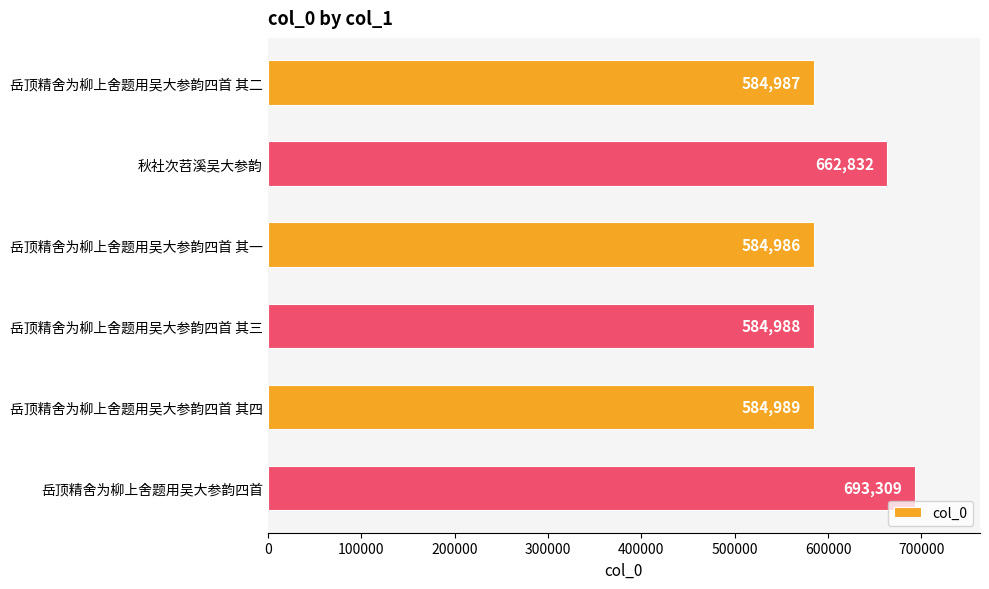

What is the change in value from 秋社次苕溪吴大参韵 to 岳顶精舍为柳上舍题用吴大参韵四首?

+30477